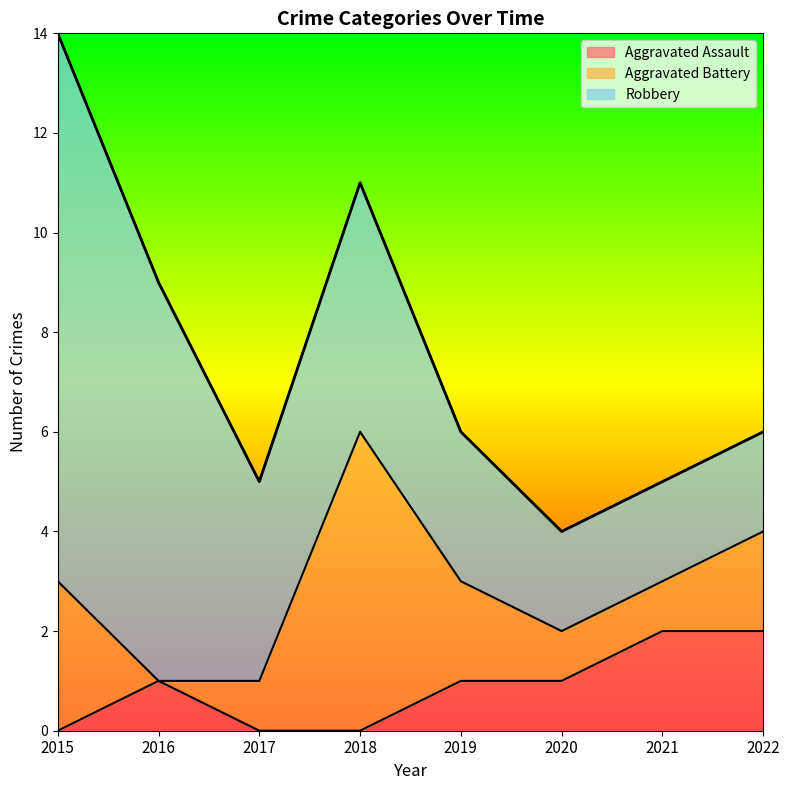

True or false: Aggravated Battery has a value of 2 at 2020.

False